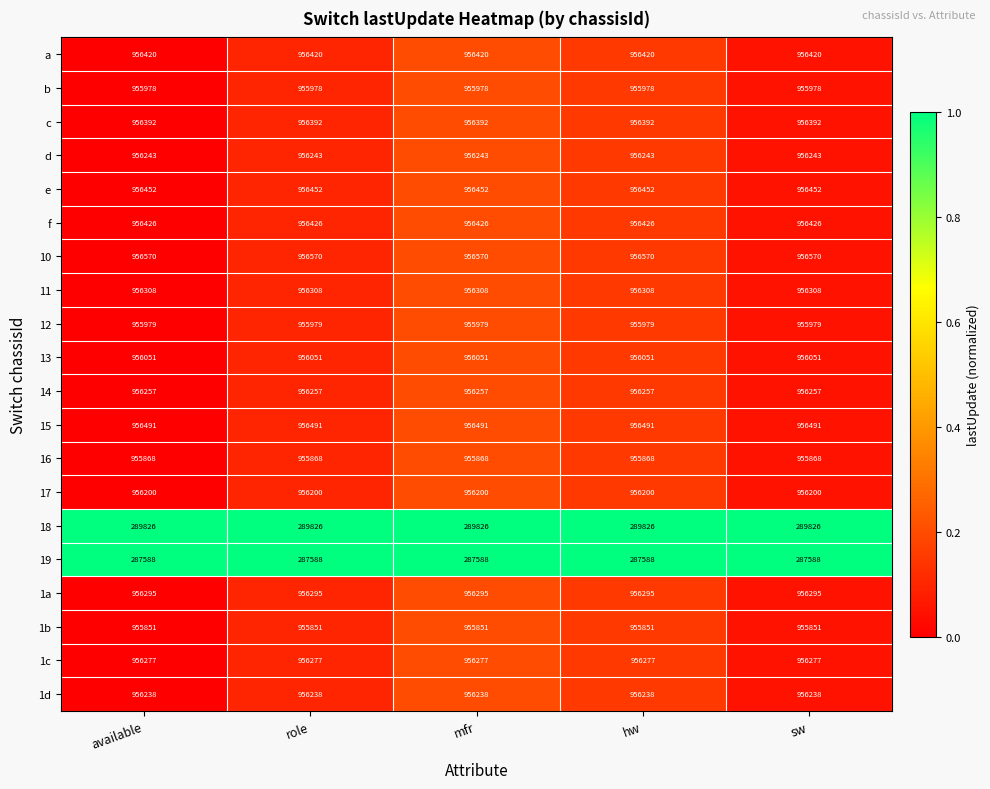

What is the greatest value displayed?

956570